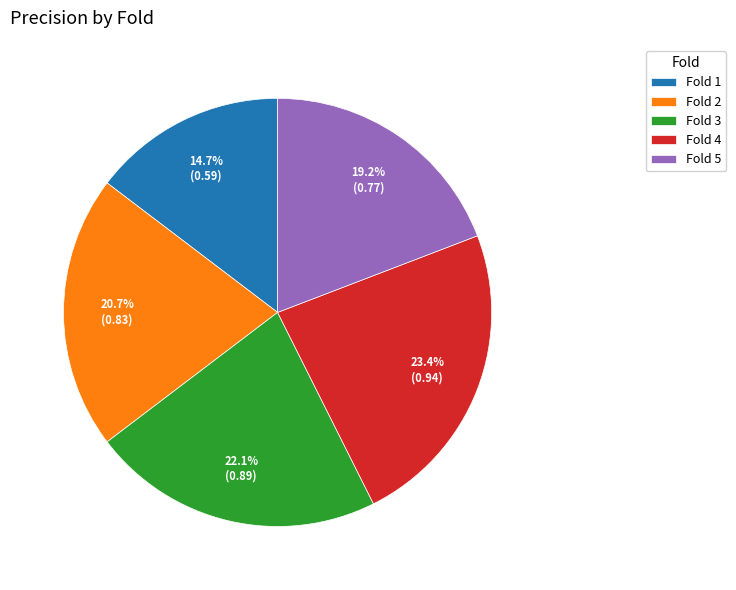

Which slice is the largest?

Fold 4